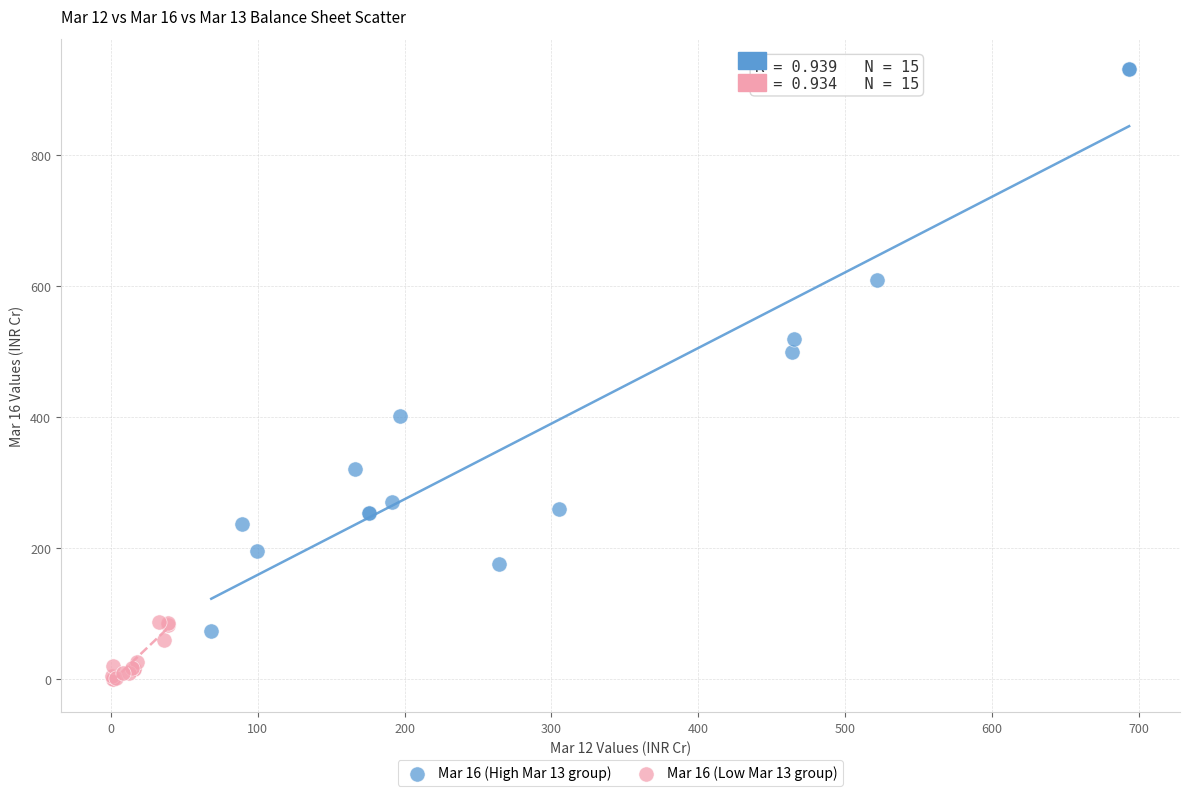

Which series contains the lowest Y value?

Mar 16 (Low Mar 13 group)